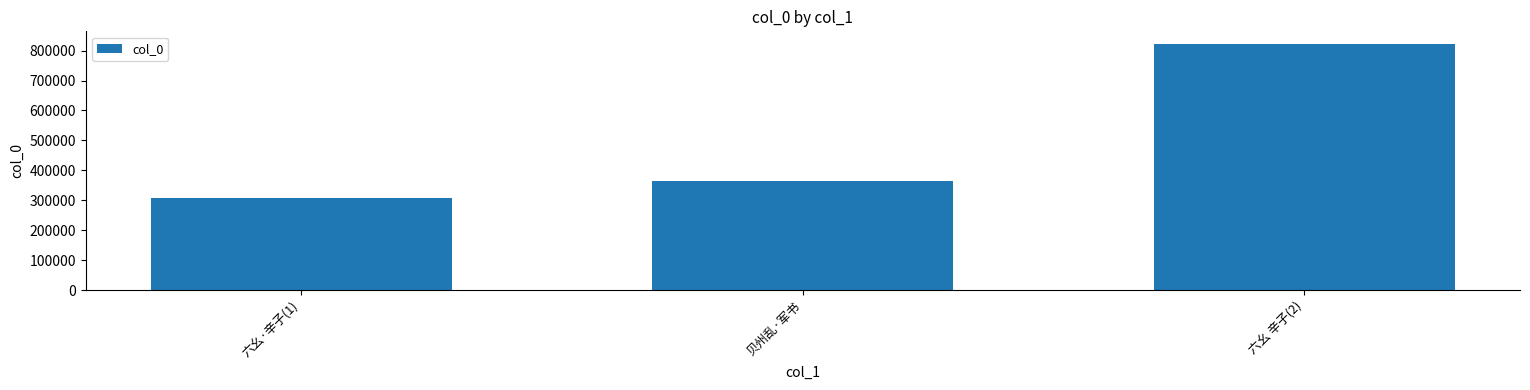

Which has a higher value, 六幺 辛子(2) or 六幺·辛子(1)?

六幺 辛子(2)